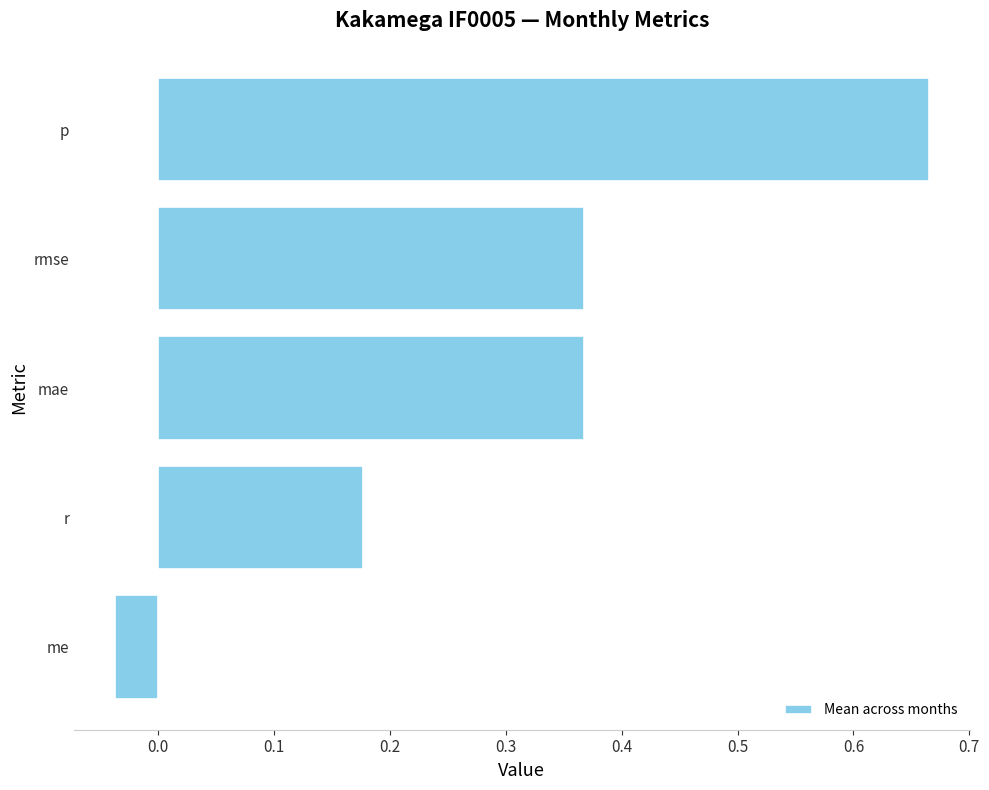

Is it true that the value at rmse is 0.6?

False